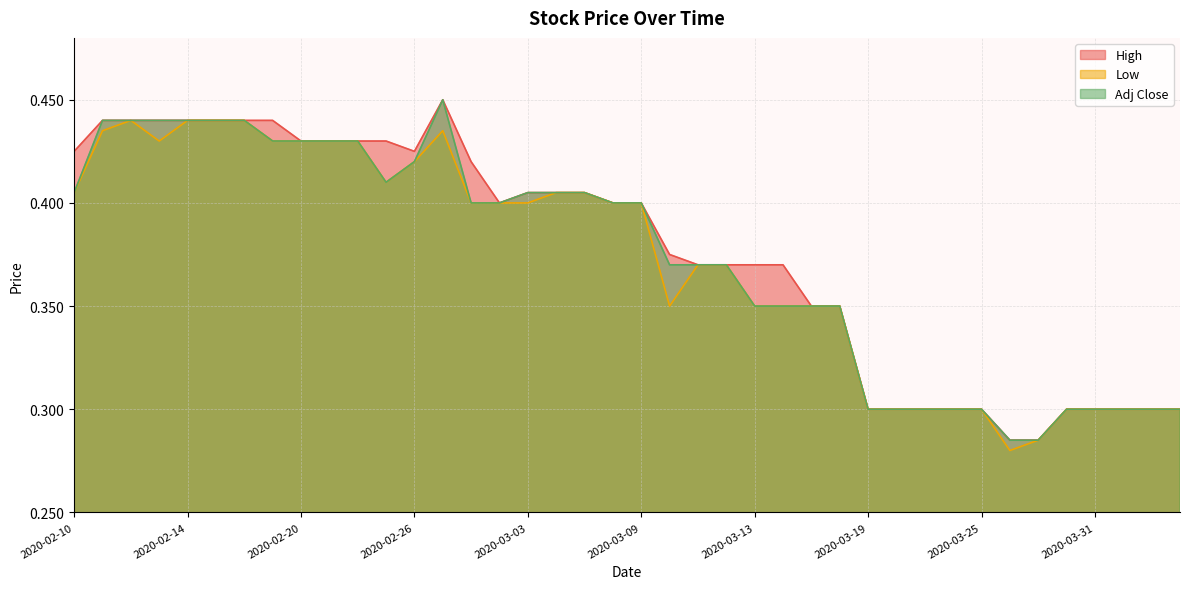

True or false: High and Adj Close cross at least once.

False